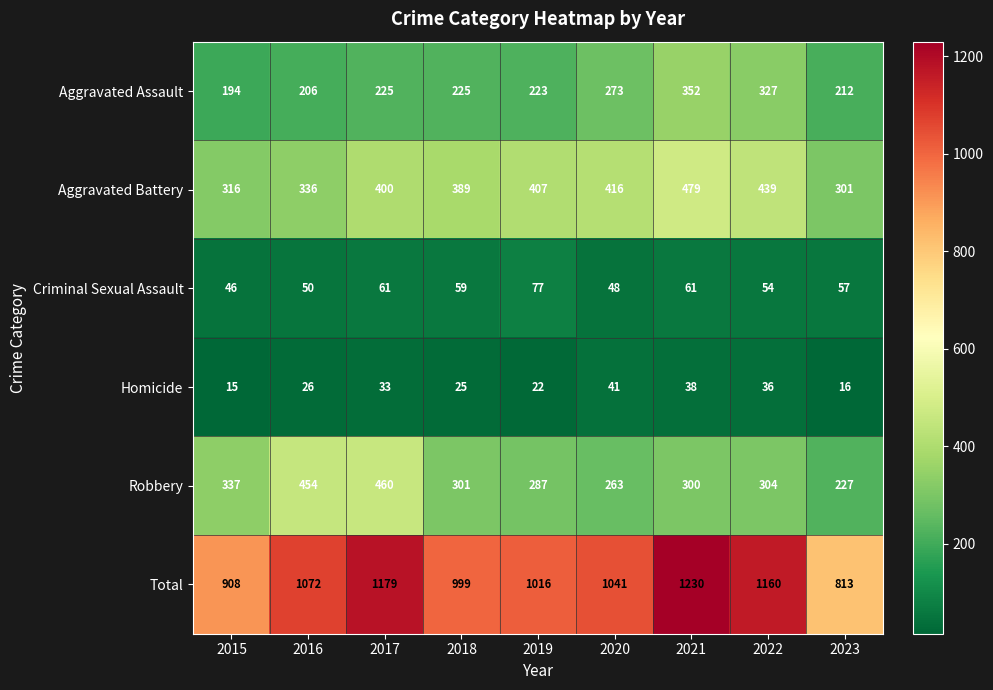

What is the average value of the Aggravated Assault series?

249